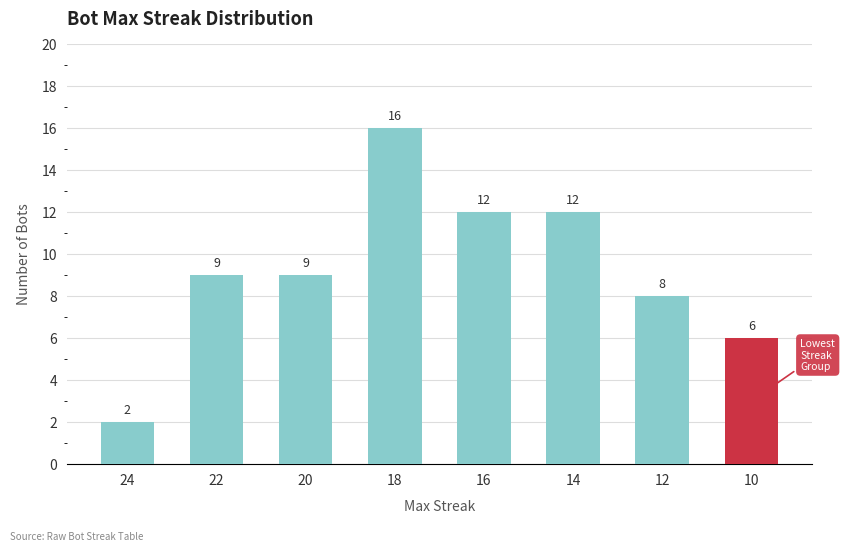

Reading right to left, transcribe all the data shown in this chart.

10=6	12=8	14=12	16=12	18=16	20=9	22=9	24=2